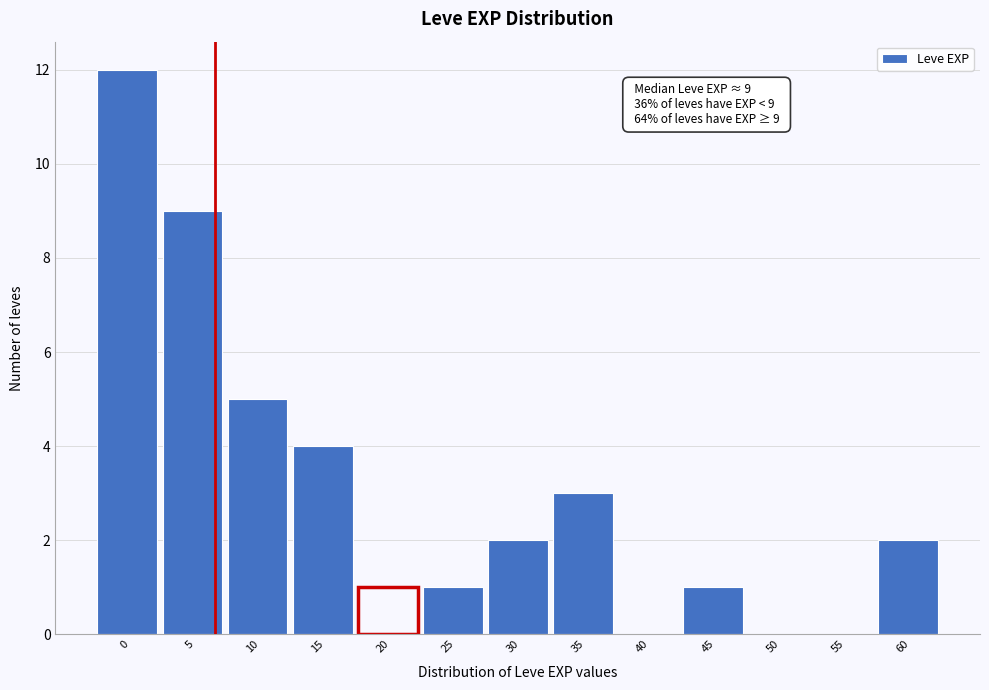

Reading left to right, list all the values displayed in this chart.

0=12	5=9	10=5	15=4	20=1	25=1	30=2	35=3	40=0	45=1	50=0	55=0	60=2